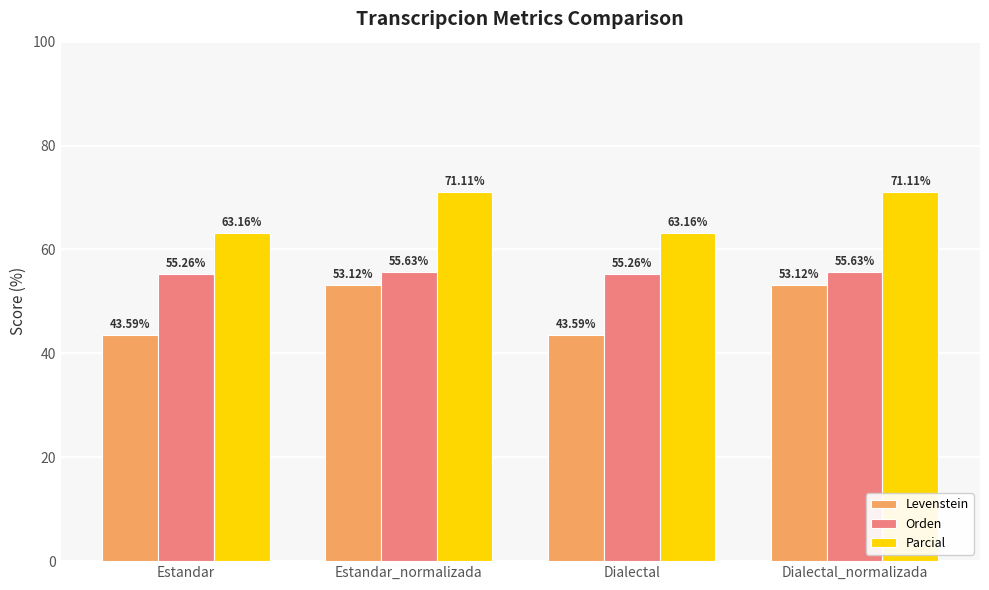

Which series has the widest spread of values?

Levenstein